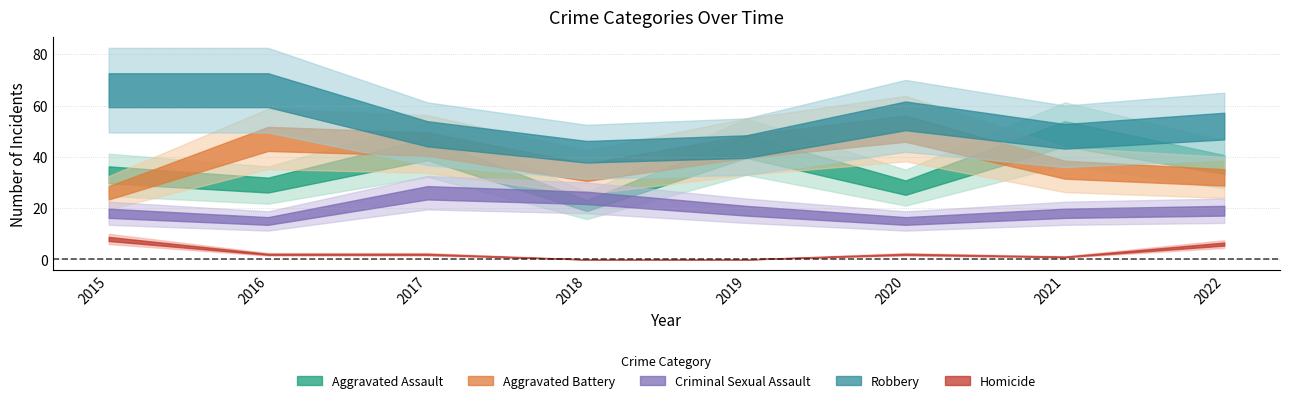

Which series changed the most between 2015 and 2017?

Aggravated Battery